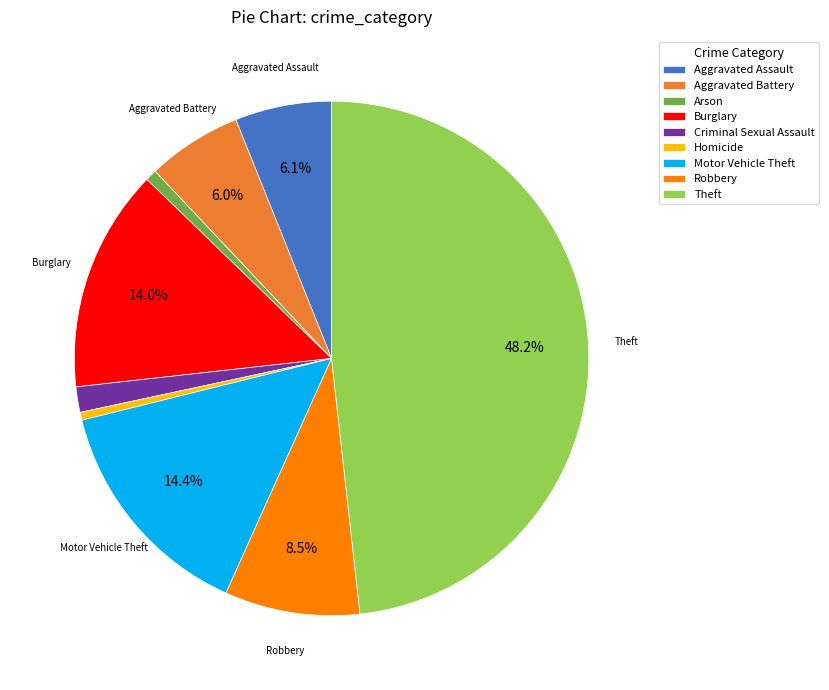

What is the largest slice in the pie chart?

Theft